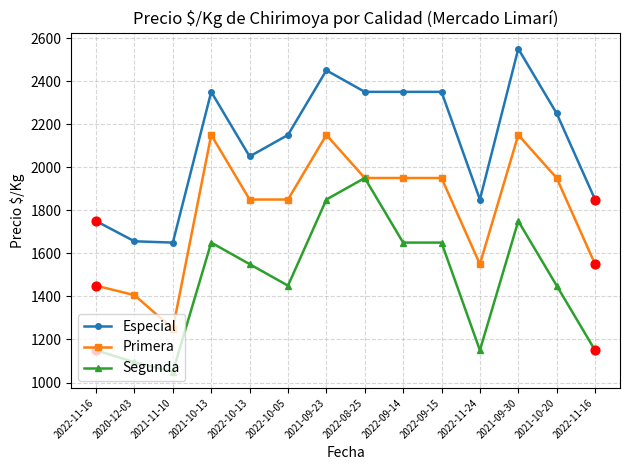

At which category is the sum across all series the highest?

2021-09-23